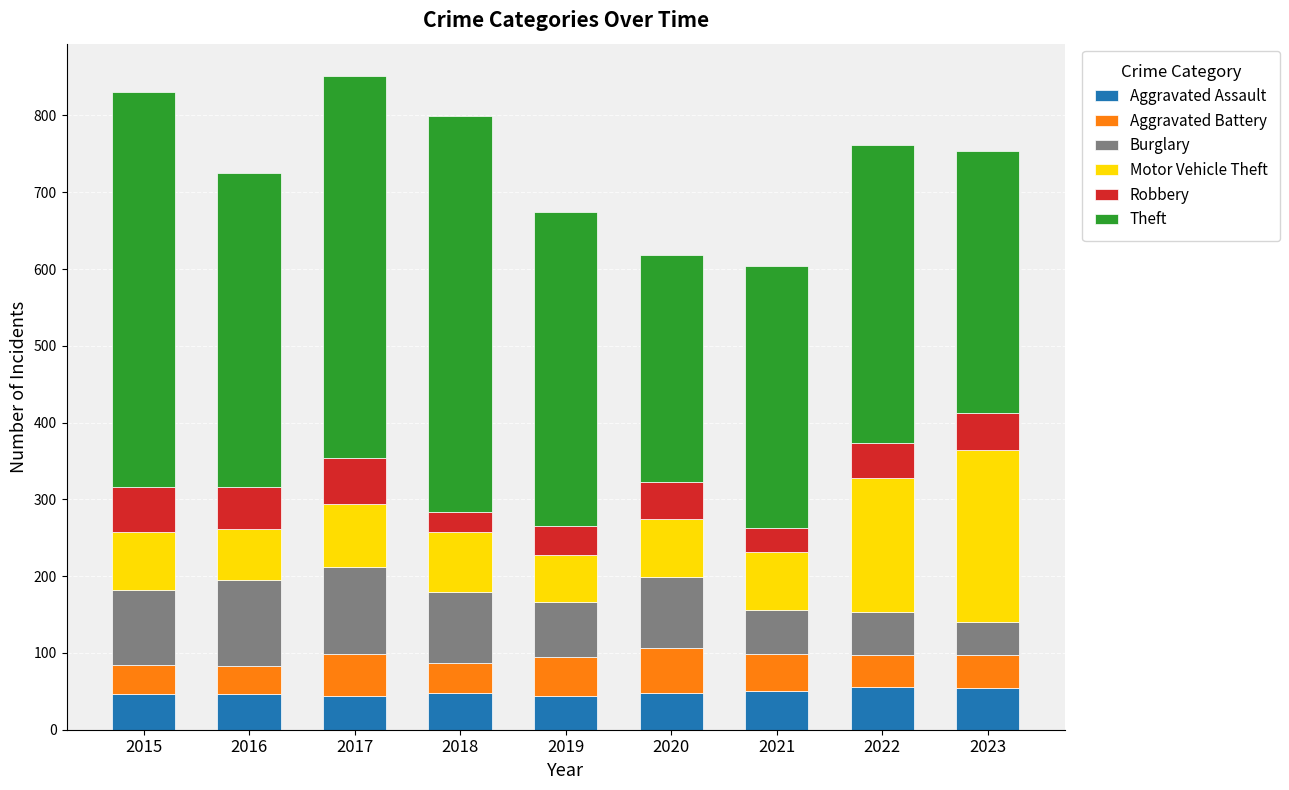

What is the total value across all series at 2020?

618